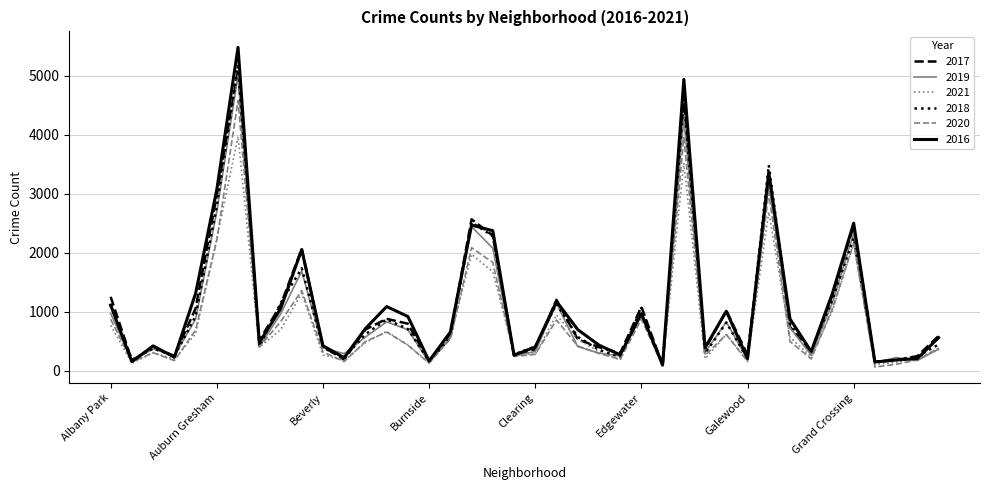

What are all the series names shown in the legend?

2017, 2019, 2021, 2018, 2020, 2016